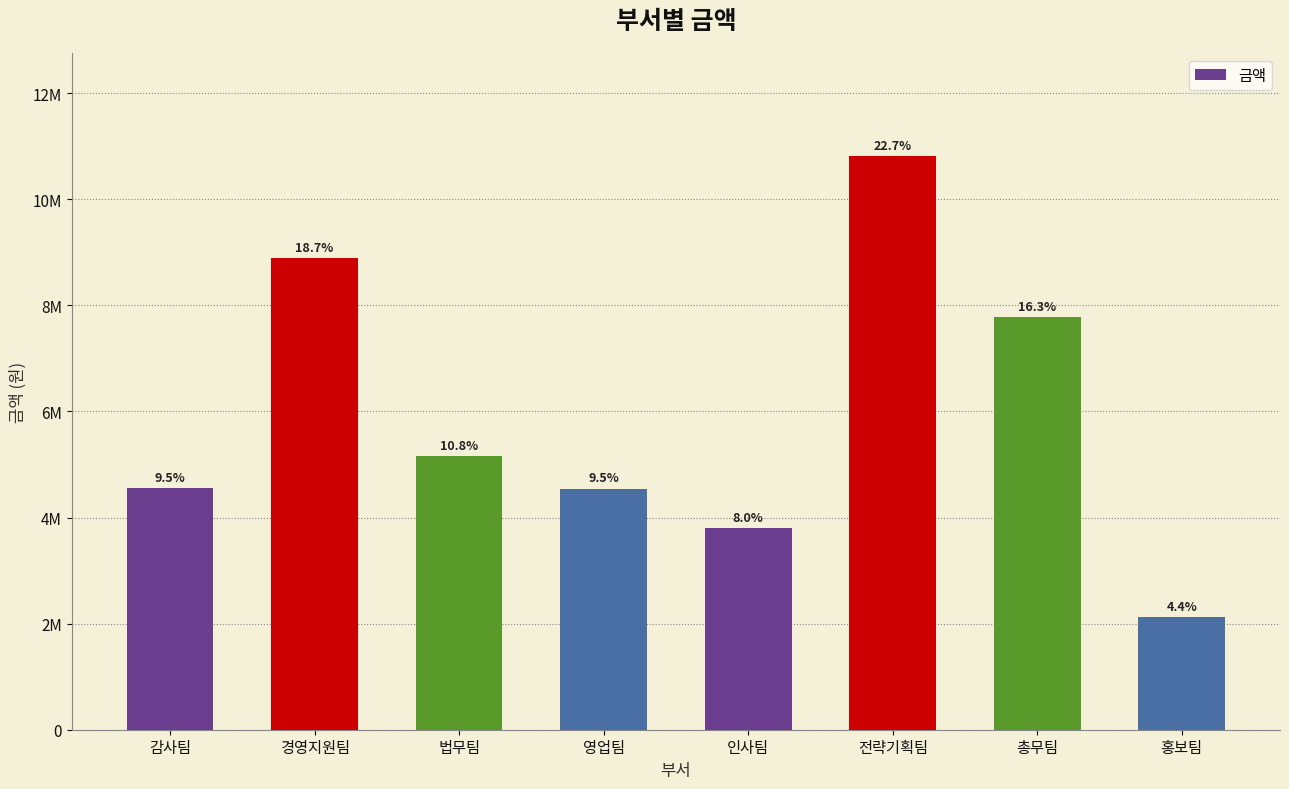

Does the chart contain any negative values?

No